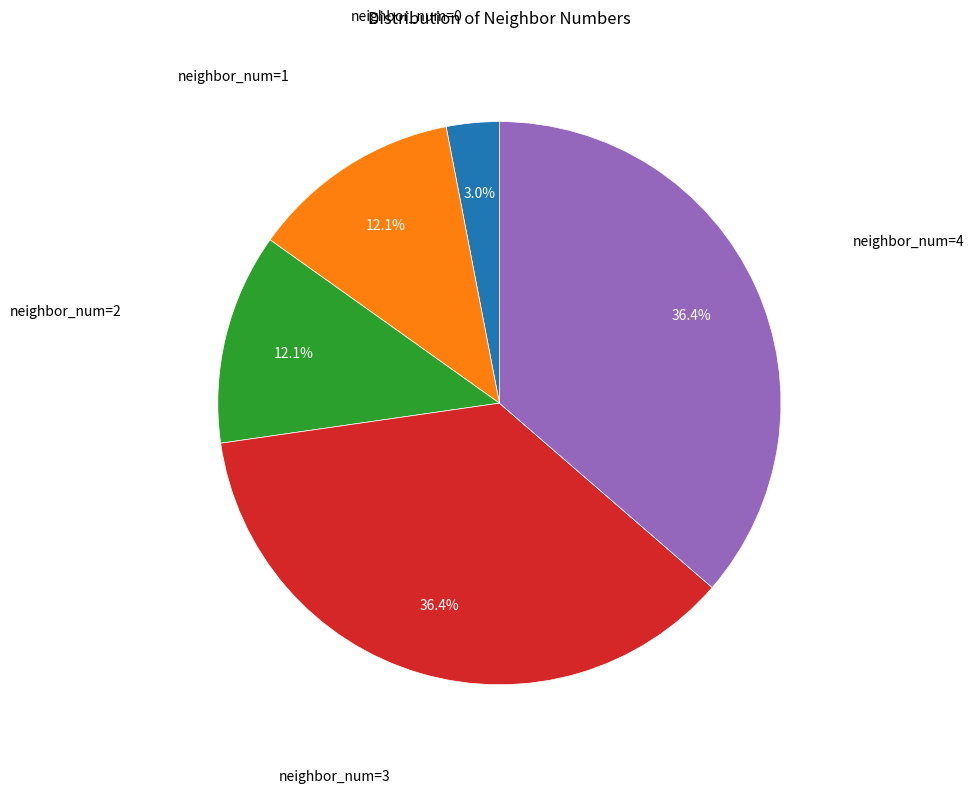

To the nearest percent, what is the average slice percentage?

20%